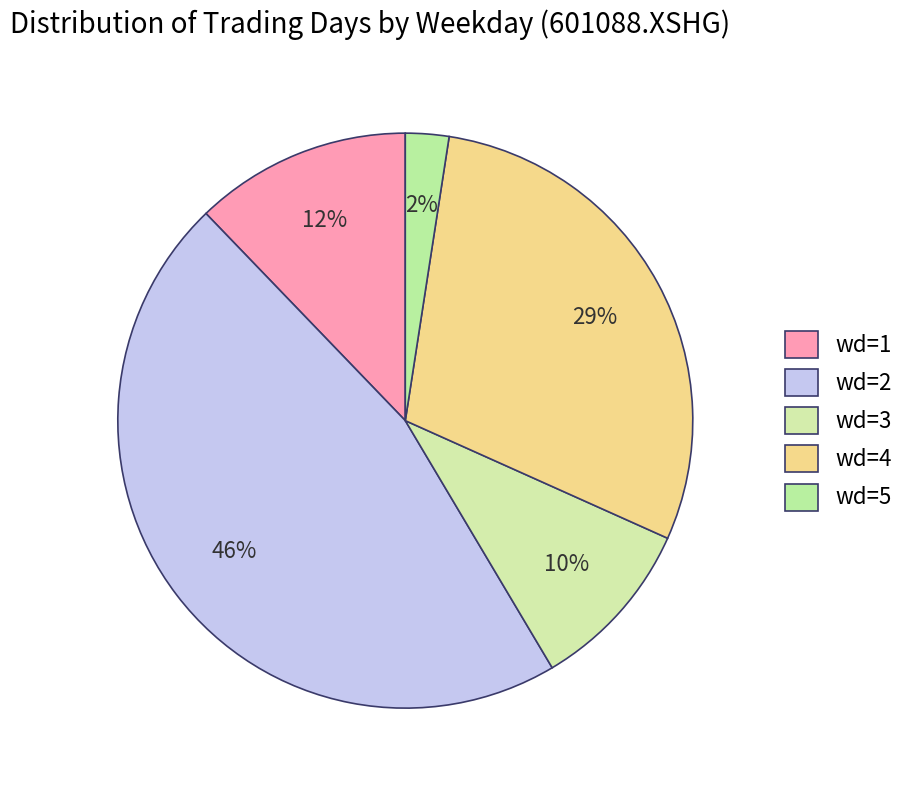

Count the number of slices in the pie.

5